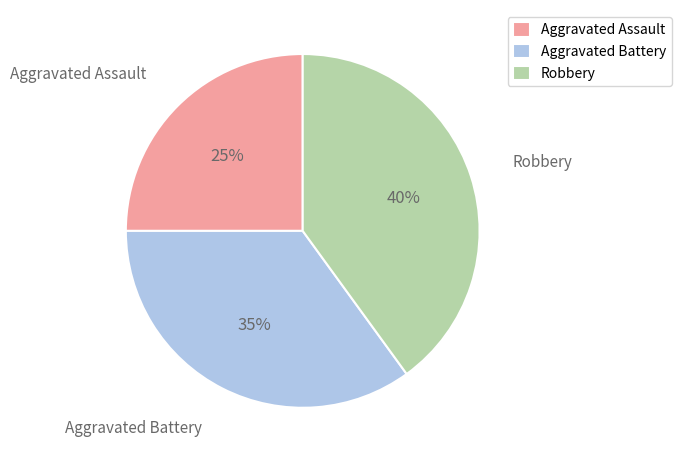

Which has a higher value, Aggravated Assault or Robbery?

Robbery